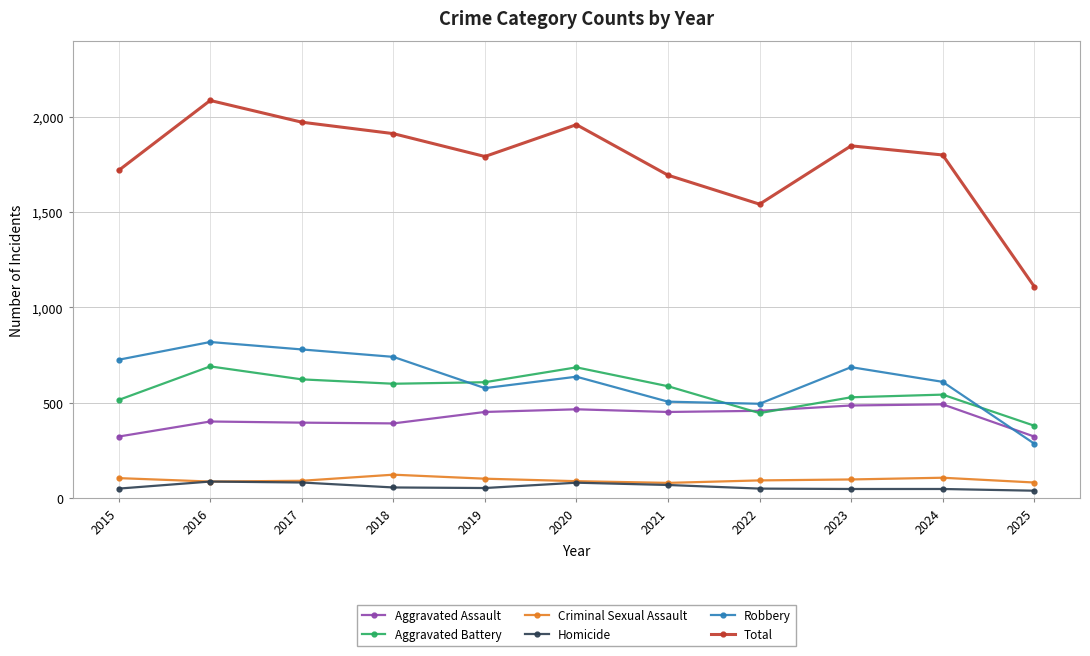

How many distinct data groups are displayed?

6